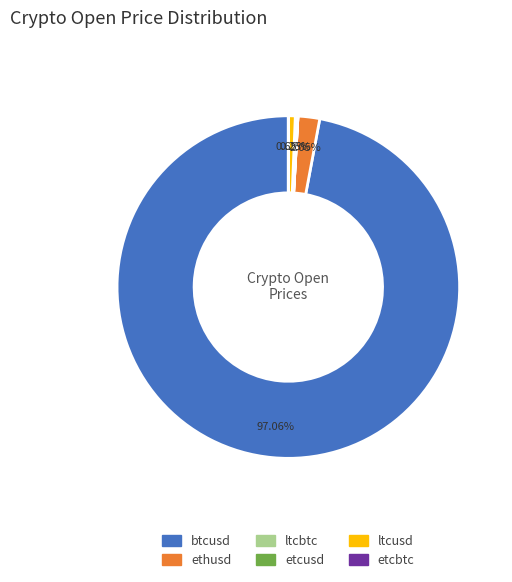

Which category has the biggest portion of the pie?

btcusd